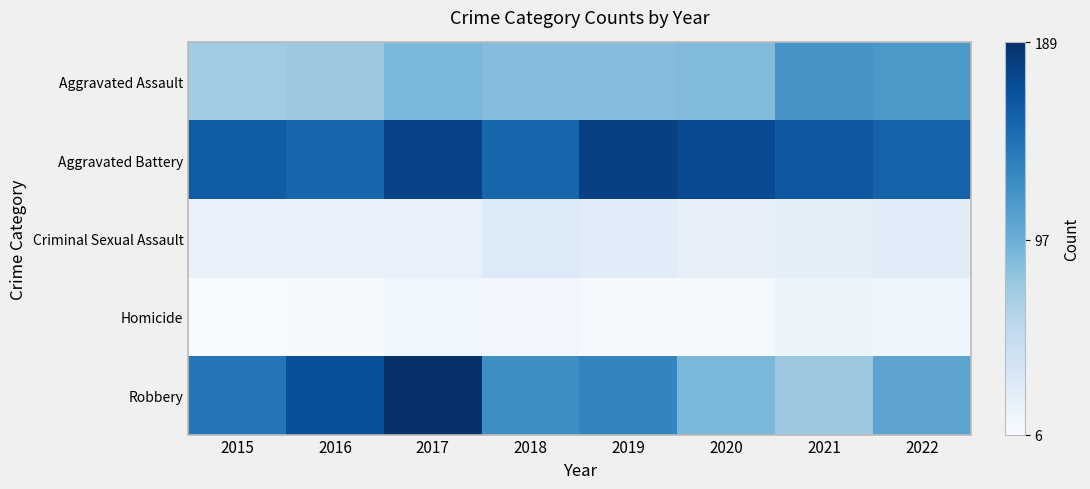

At which category is the sum across all series the highest?

2017